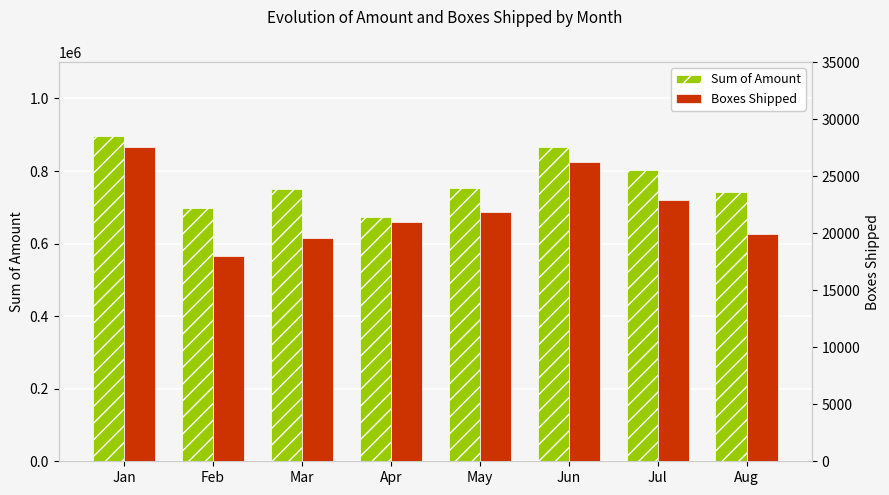

At Jul, list the series in order from smallest to largest.

Boxes Shipped, Sum of Amount